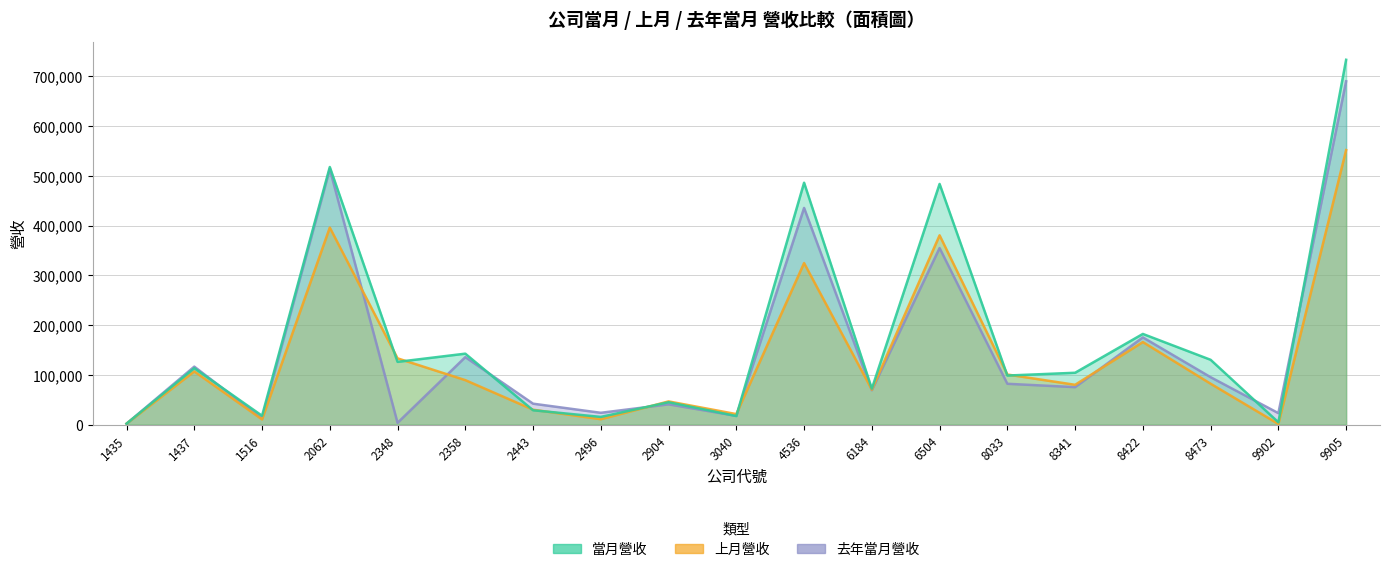

Reading left to right, transcribe all the data shown in this chart.

當月營收: 2089	113490	17958	517528	126166	142668	29008	15651	45140	17410	485978	72355	483506	98715	104313	182284	130339	4841	732808
上月營收: 2128	107021	10636	395860	133246	89494	30126	11019	46786	21297	324580	70316	380314	100769	80124	165975	82300	1448	551505
去年當月營收: 1939	116630	12453	513306	3755	135670	42212	23903	40895	17695	435323	69164	354730	82173	75414	175364	95394	23193	689620